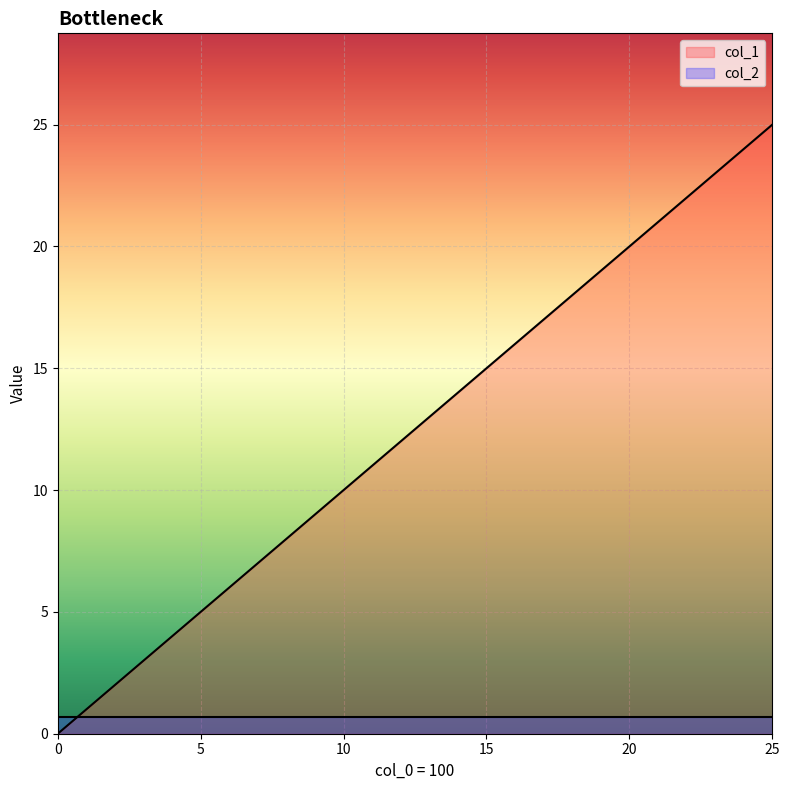

List the series in order of their peak value, lowest first.

col_2, col_1